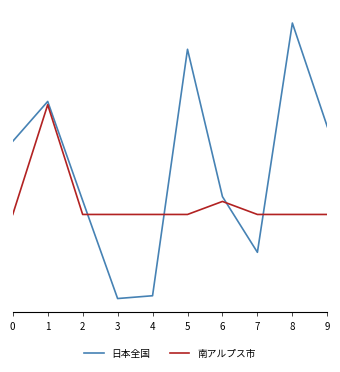

What is the total value across all series at 9?

0.1